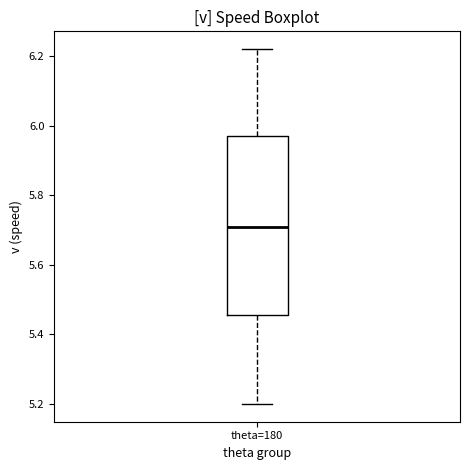

Read this box plot against the y-axis: the position of the median line, the range covered by the box, and the ends of both whiskers. The values are not printed on the chart, so give them approximately, as read against the axis.

median 5.72, box 5.46 to 5.98, whiskers 5.20 to 6.22